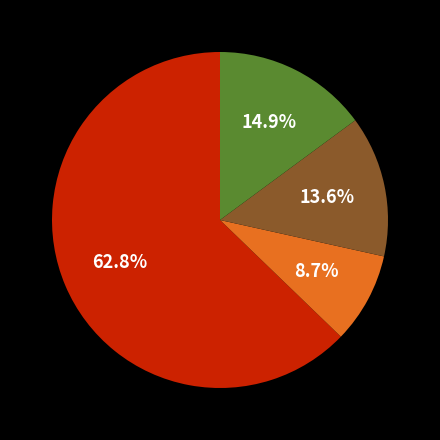

Does any single category account for the majority?

Yes